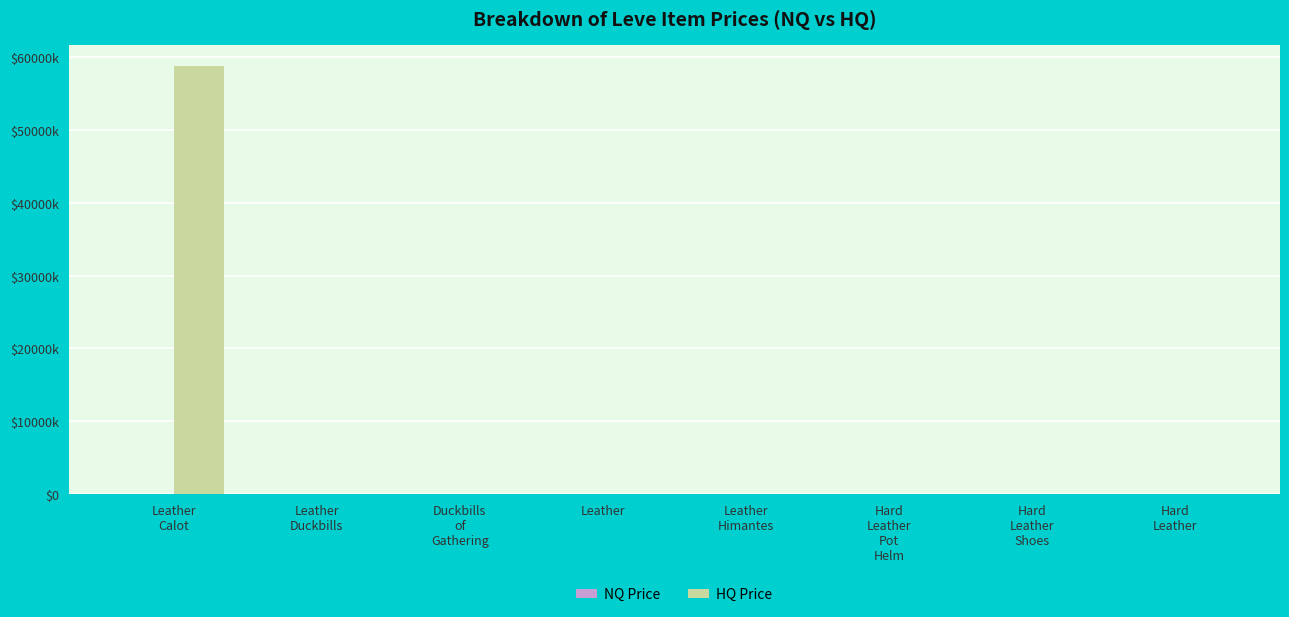

Are the bars horizontal?

No